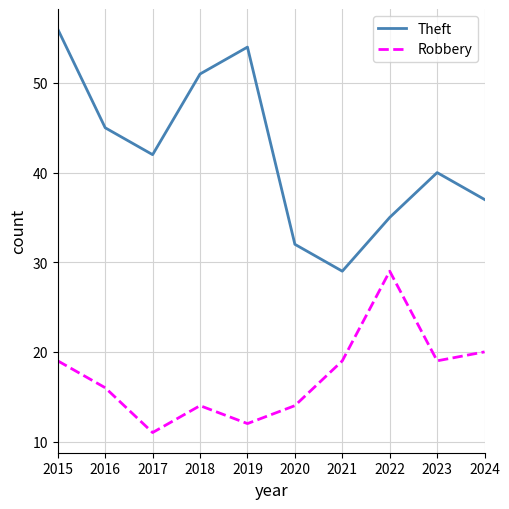

At which category does Robbery reach its first local valley?

2017